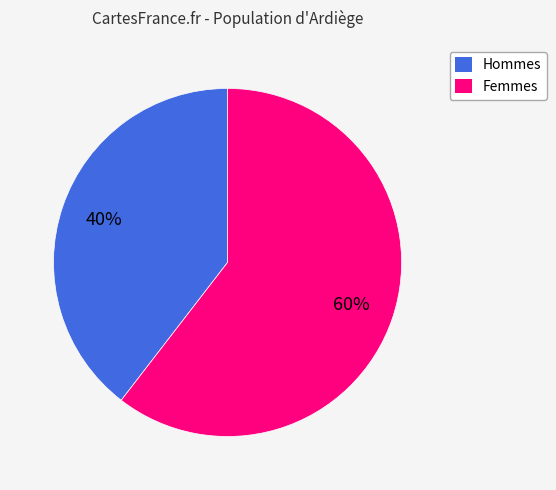

To the nearest percent, what is the average slice percentage?

50%